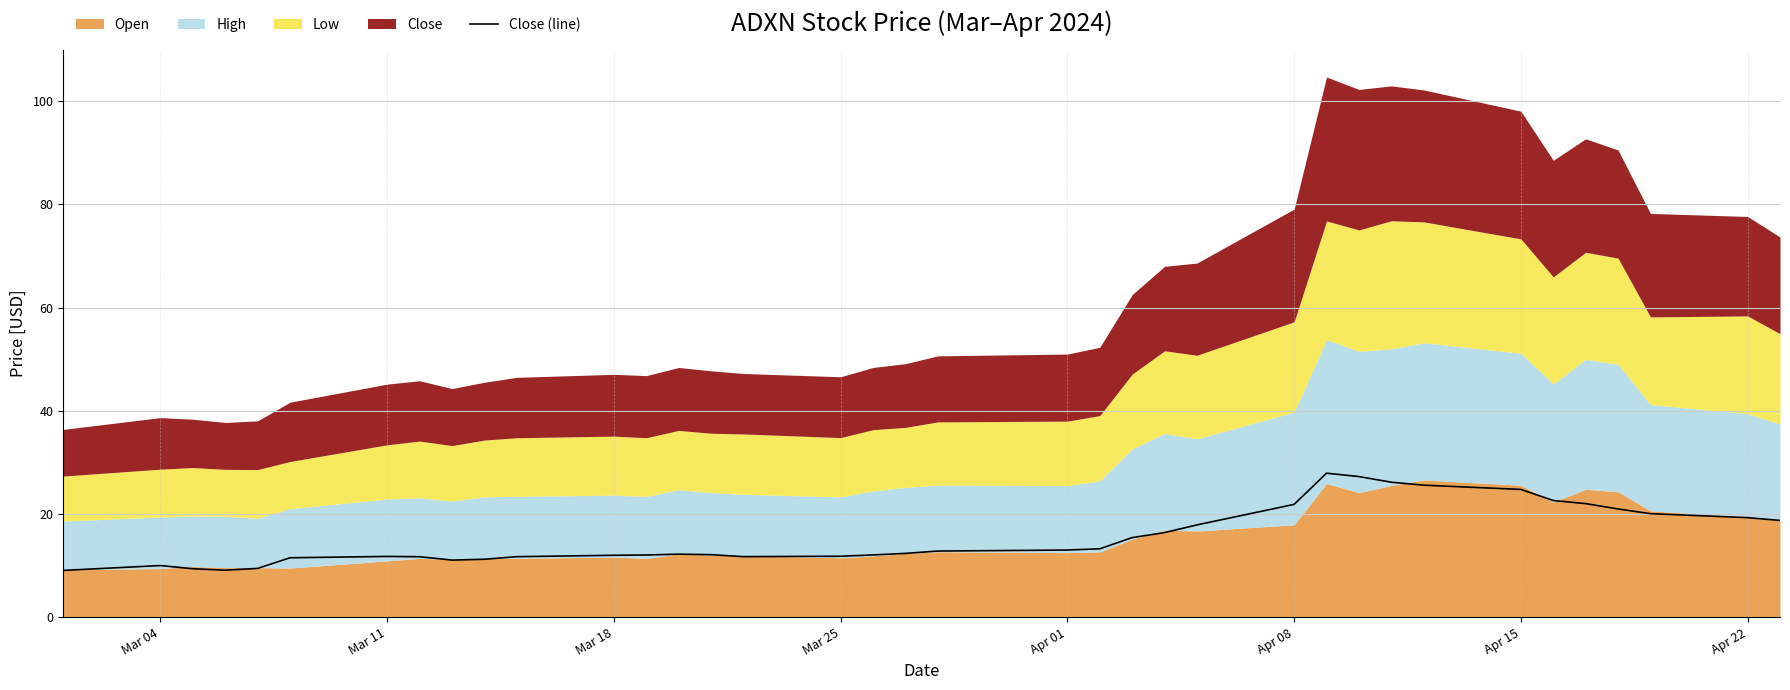

What is the lowest value of the Close (line) series?

9.1